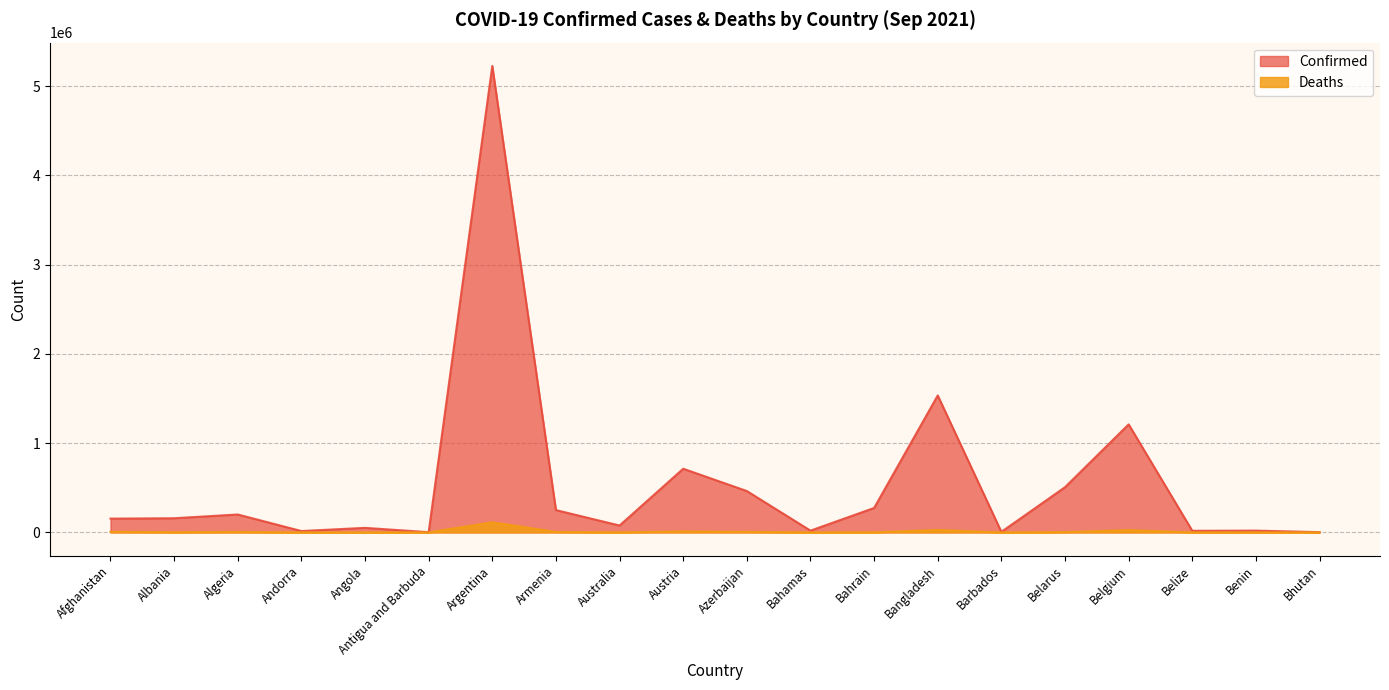

What is the difference between the maximum and minimum values in the Deaths series?

113637